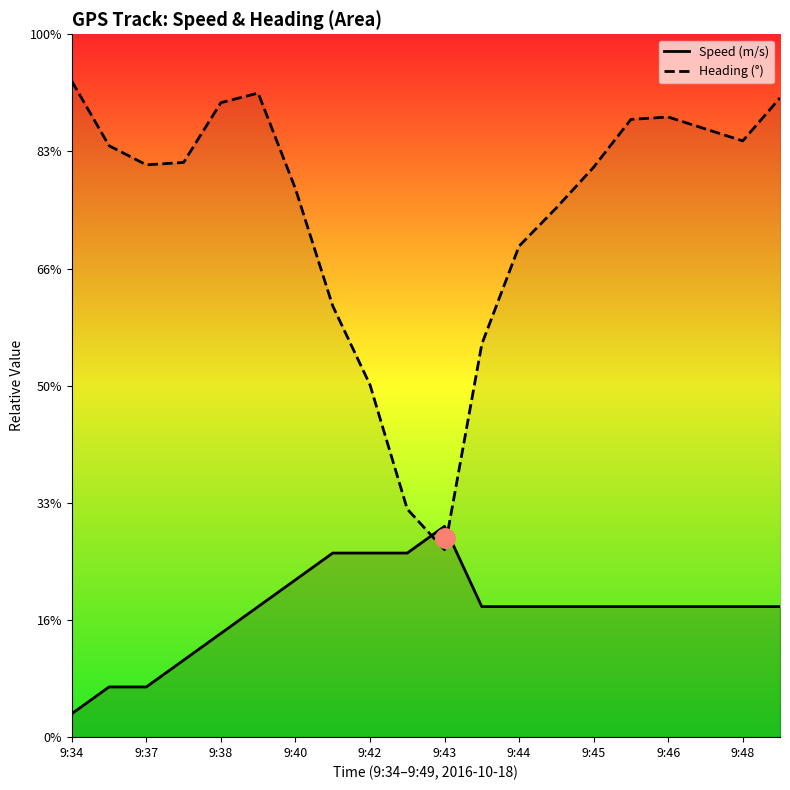

What is the value of the Heading point at the 1st from the left?

280.0